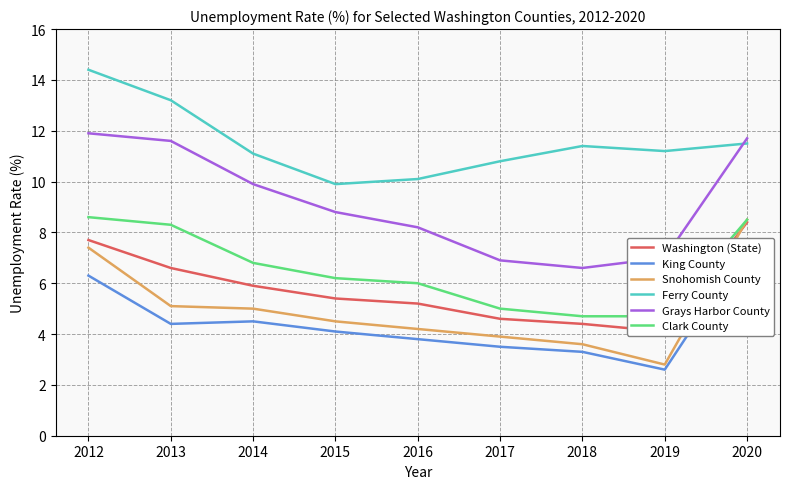

At which label does Grays Harbor County first exceed 8?

2012